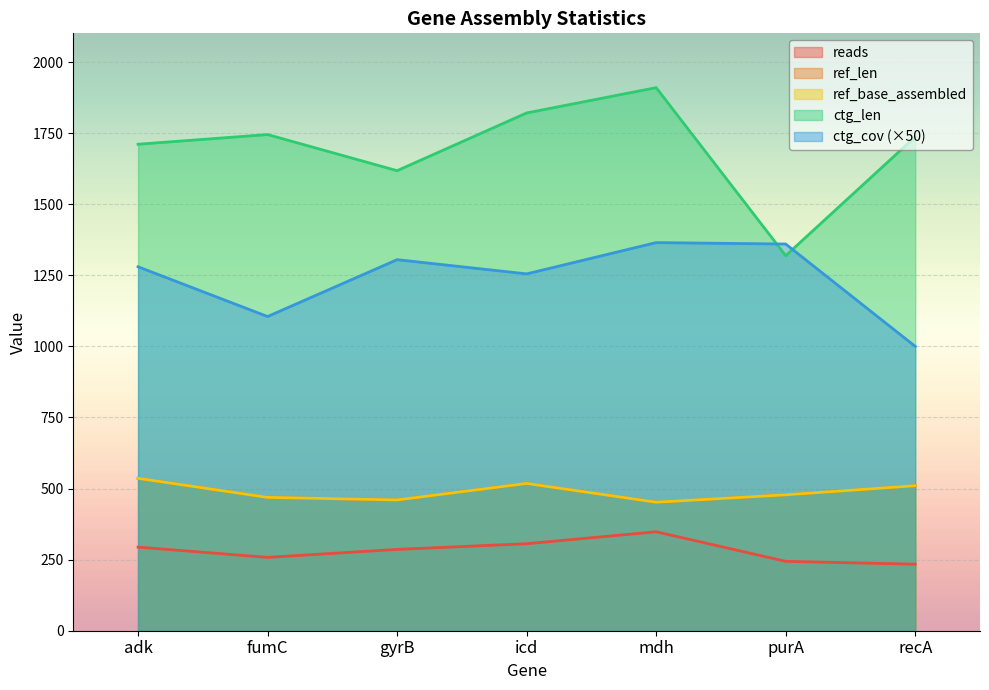

Rank the series by their maximum value, from lowest to highest.

reads, ref_len, ref_base_assembled, ctg_cov, ctg_len